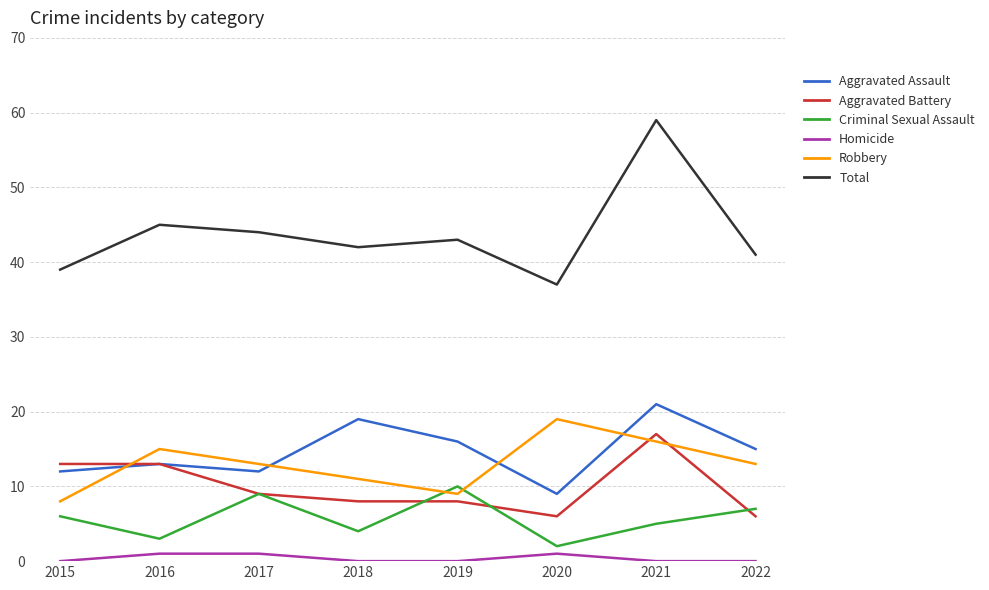

What is the difference between the highest and lowest values at 2021?

59